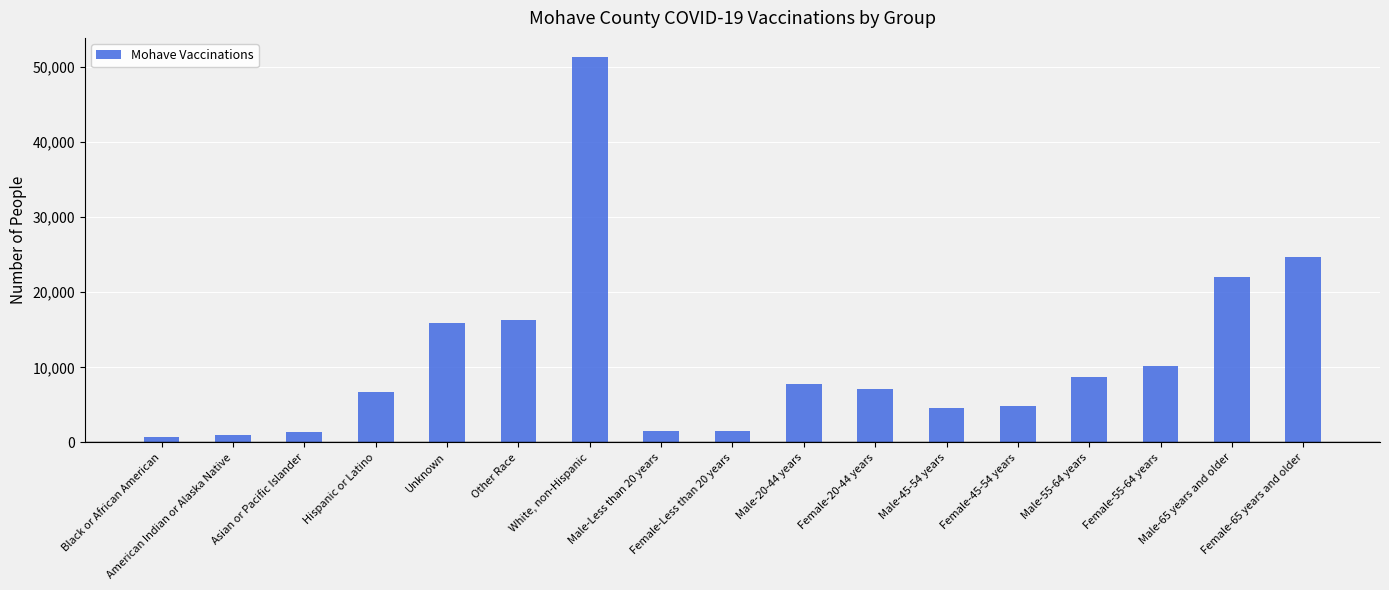

Is it true that the value at Male-45-54 years is 6620?

False